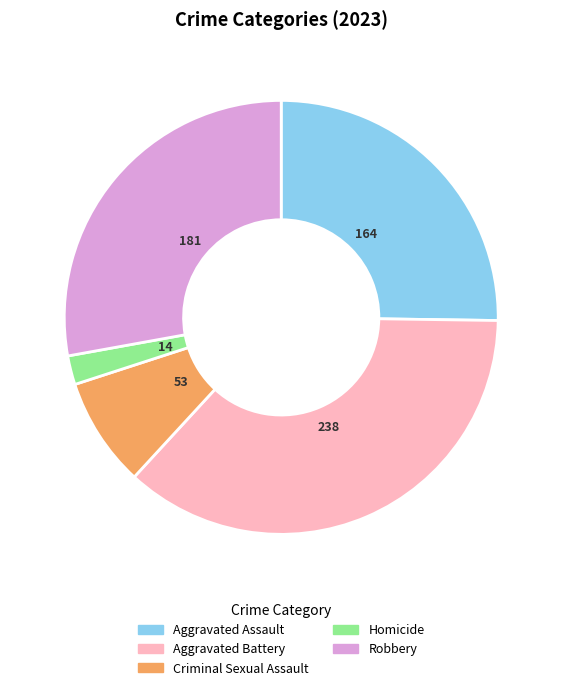

How many segments does this pie chart have?

5